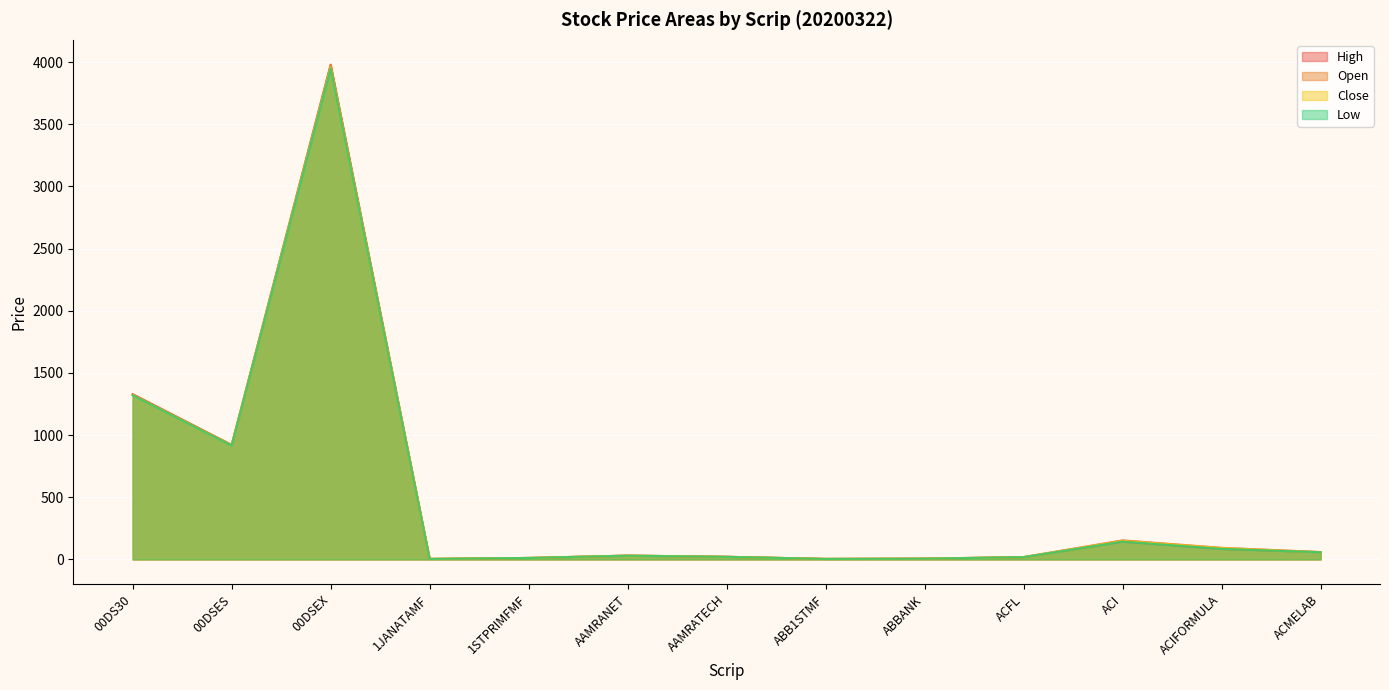

At which label is Low closest to 1976?

00DS30